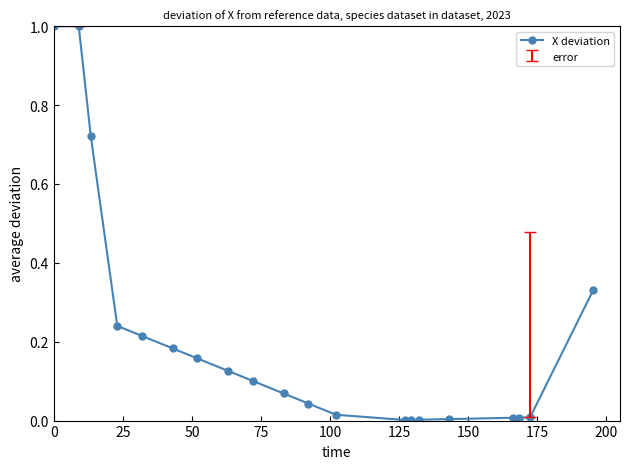

What is the maximum value shown in the chart?

1.0